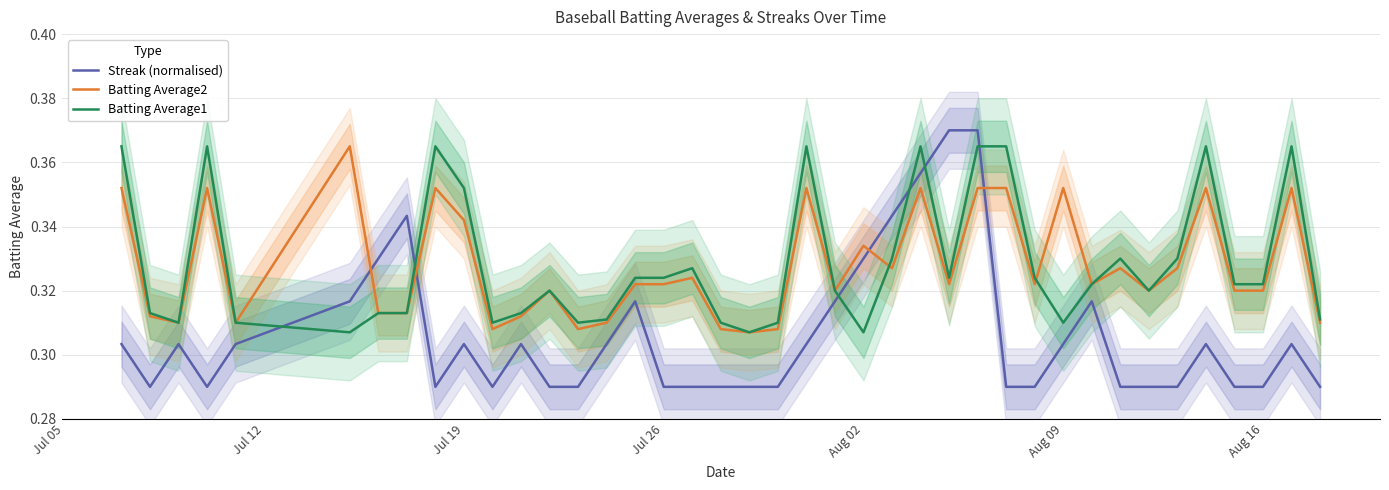

How many data points does each series have?

40